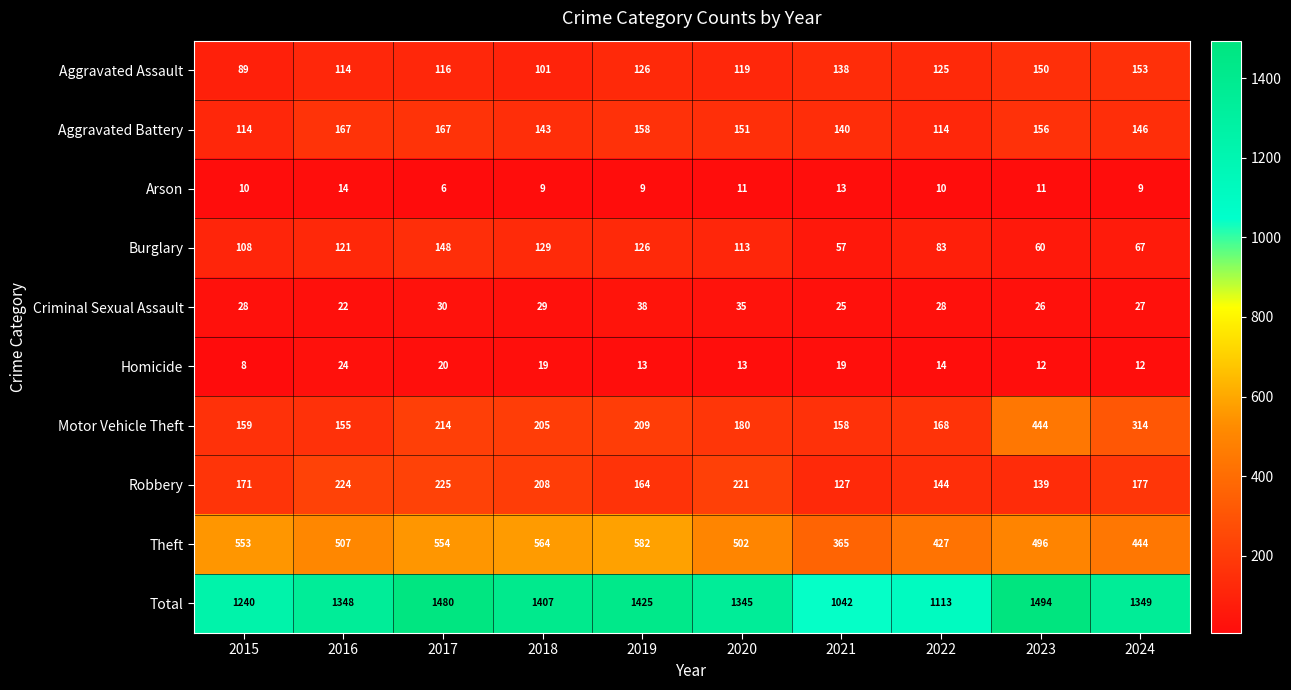

At which category is the sum across all series the highest?

2023